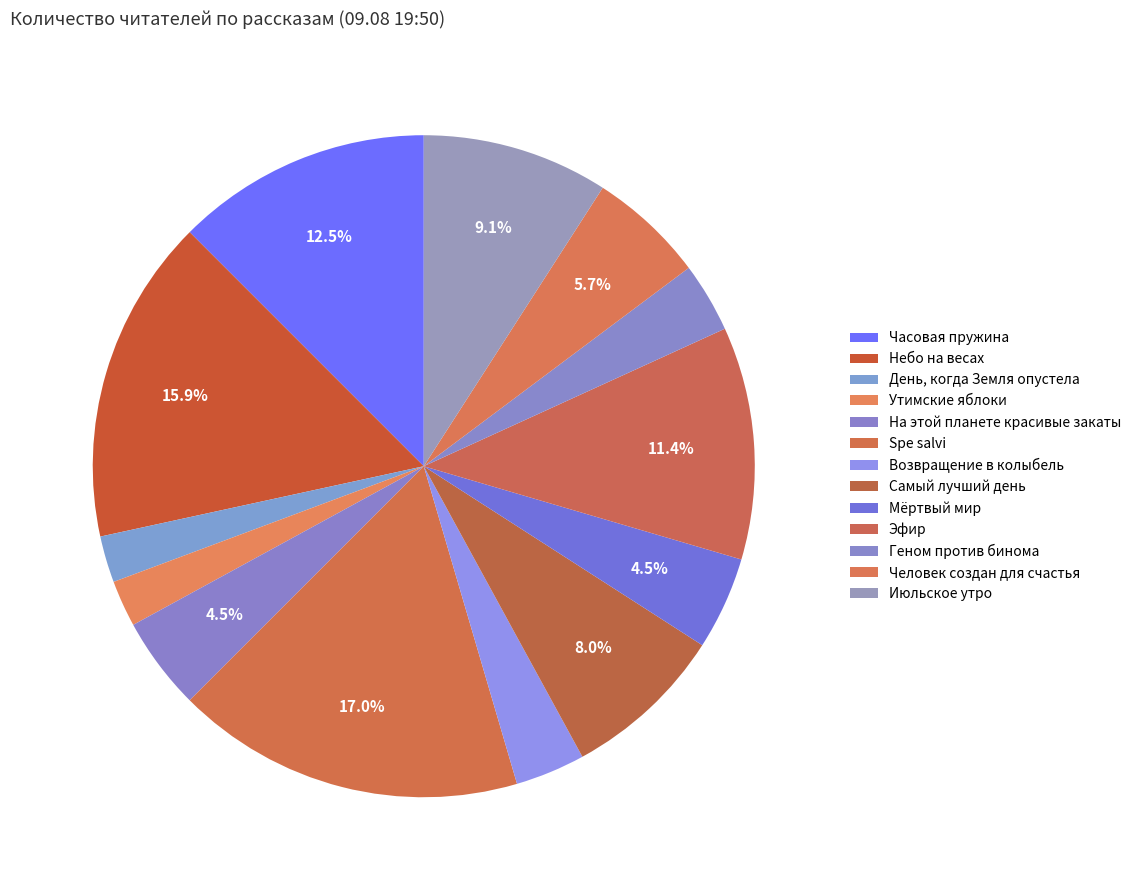

Between Самый лучший день and День, когда Земля опустела, which is larger?

Самый лучший день